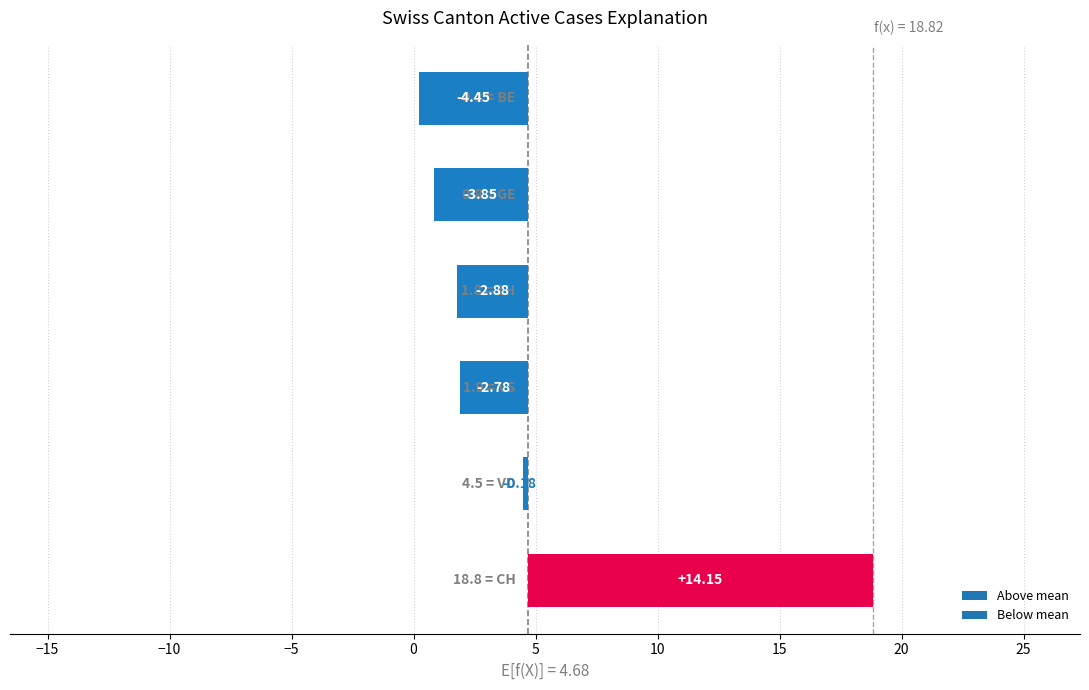

Which series has the widest spread of values?

CH